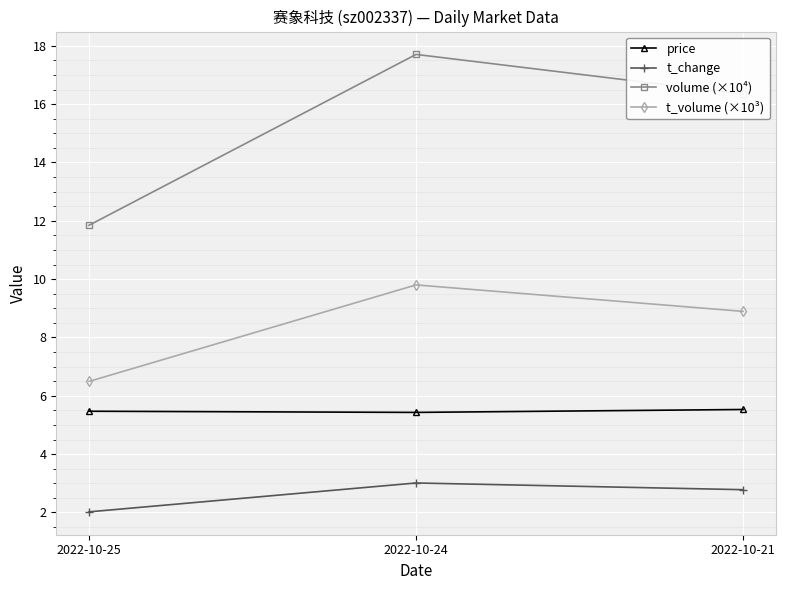

How many lines are shown in the chart?

4